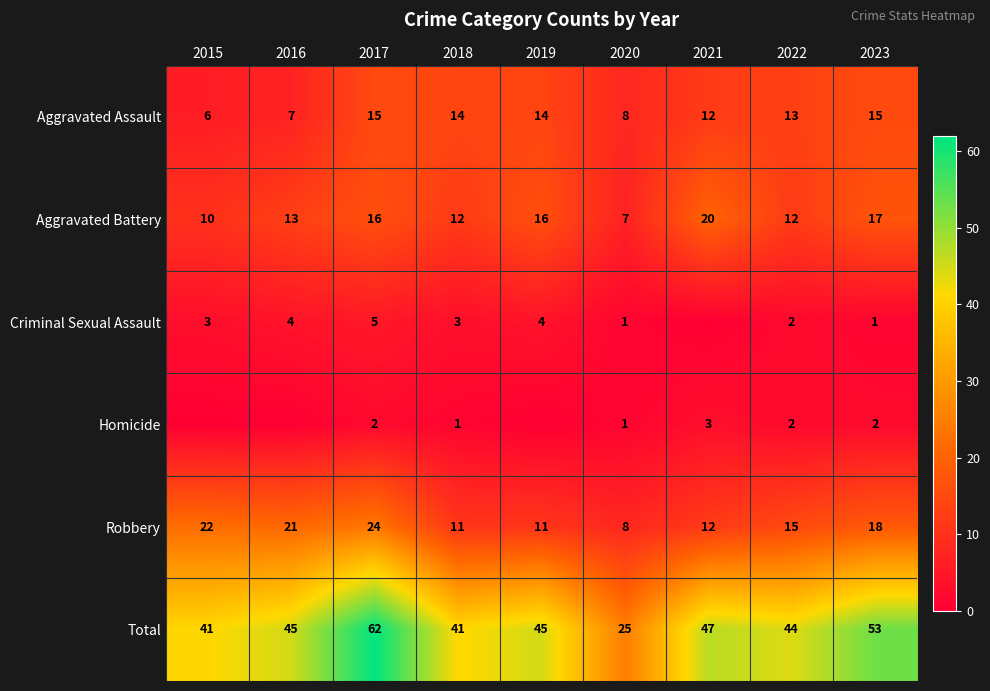

At which label does Robbery first exceed 15?

2015